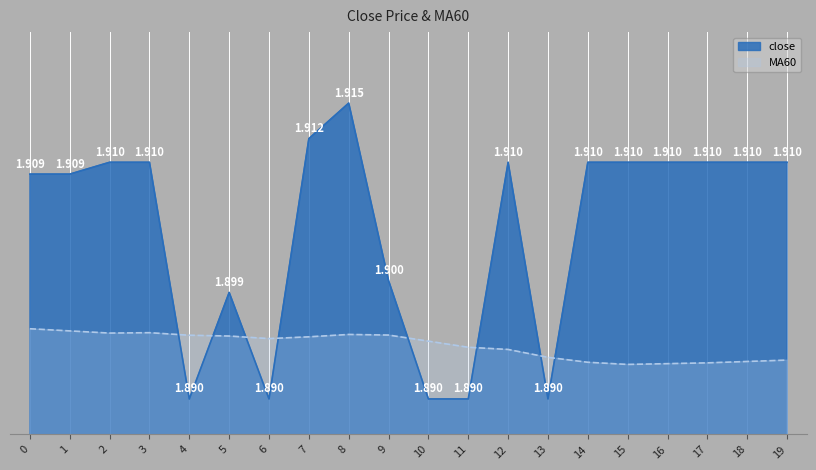

What is the sum of the values at 10 and 14?

3.8